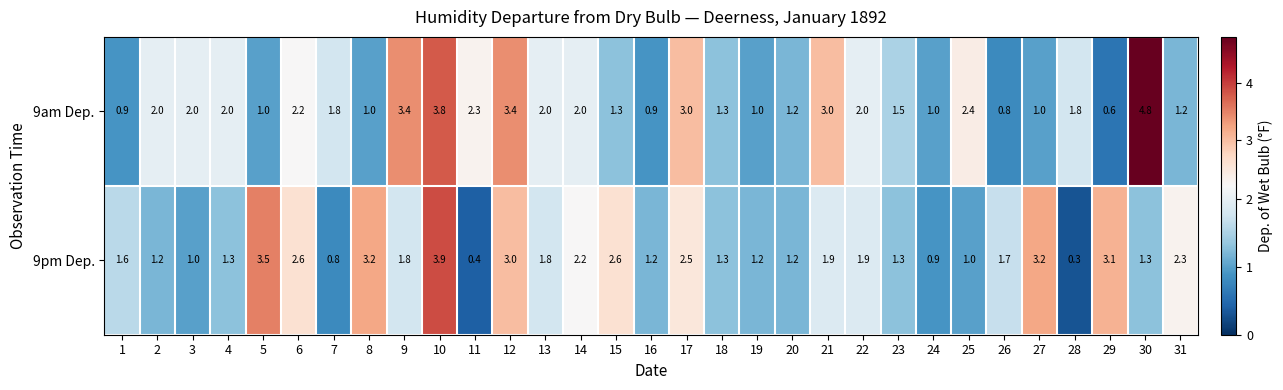

The 9am Dep. series shows 1.3 at 15. True or false?

True